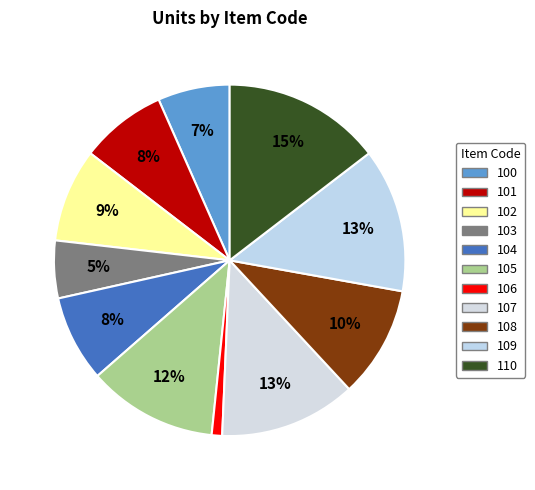

Do 105 and 109 together represent more than half of the pie?

No